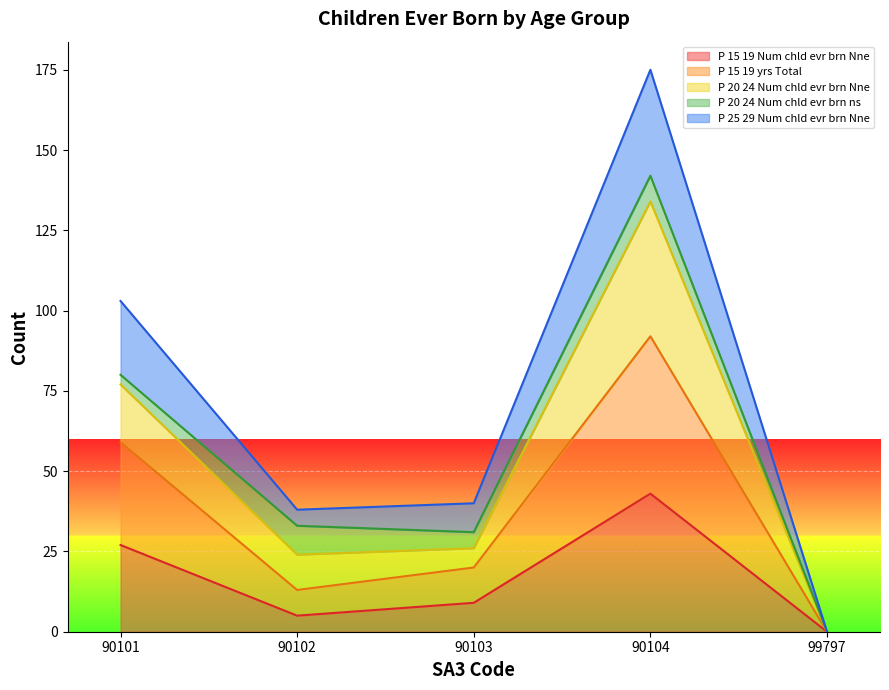

Which series has the largest total across all categories?

P_25_29_Num_chld_evr_brn_Nne